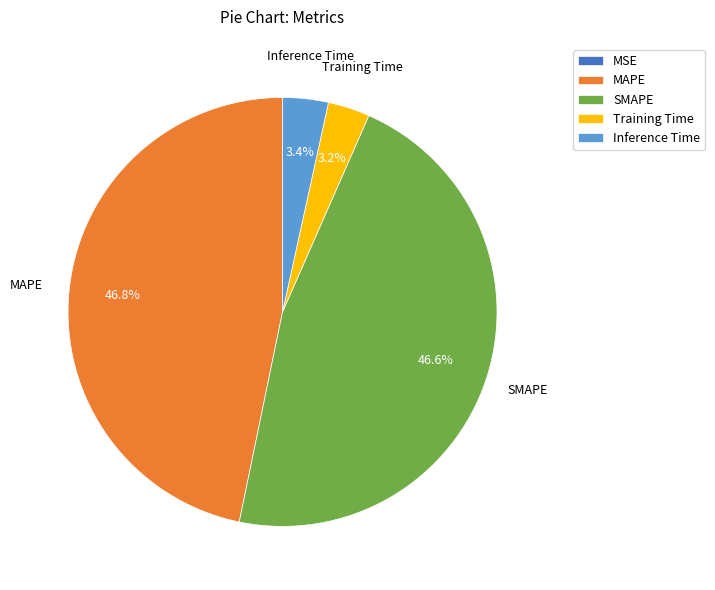

To the nearest percent, what portion does MAPE represent?

47%